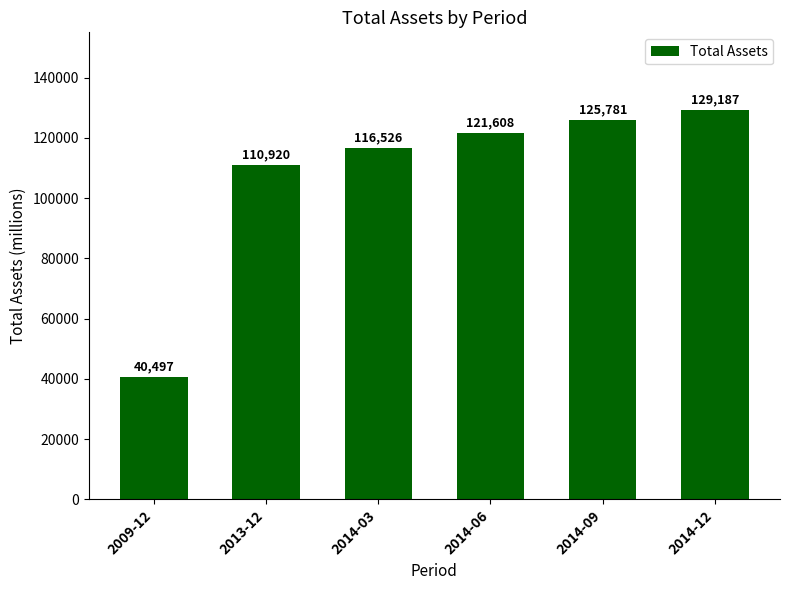

Does the chart contain stacked bars?

No